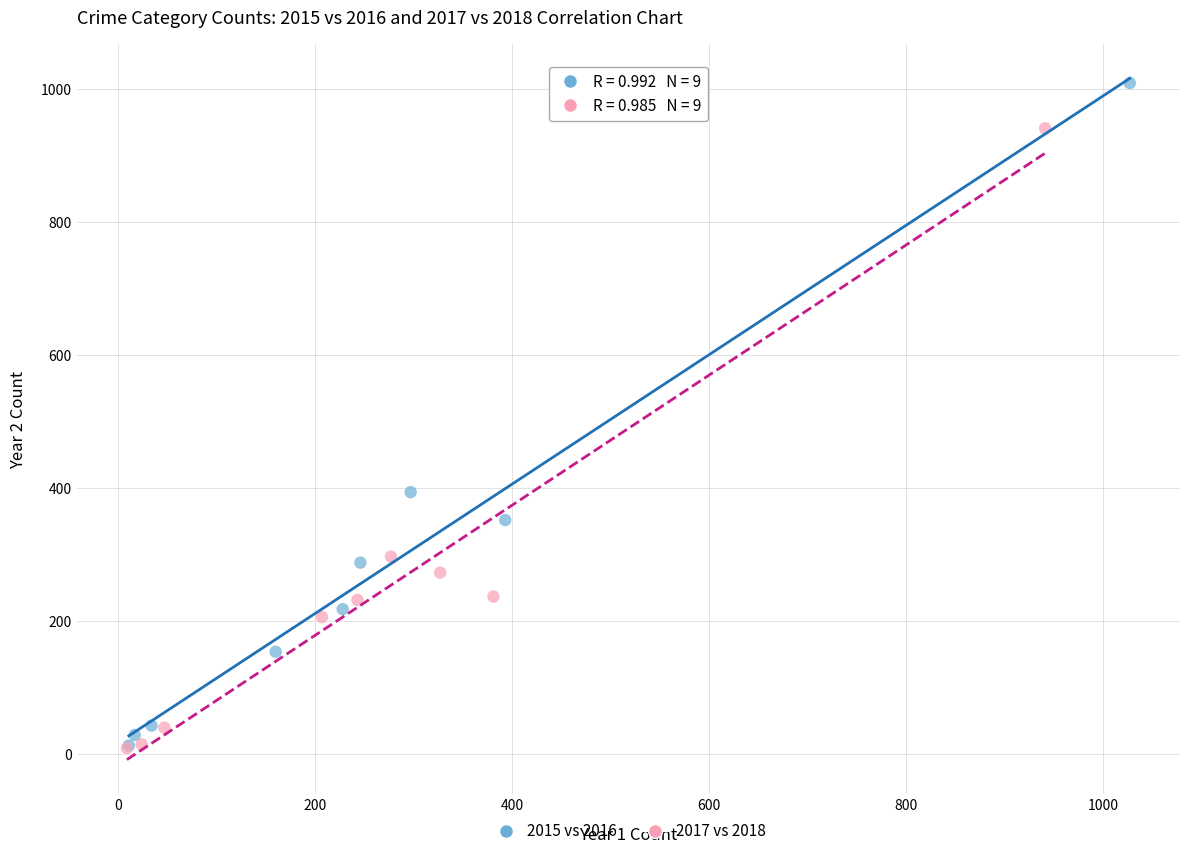

What are all the series names shown in the legend?

2015 vs 2016, 2017 vs 2018